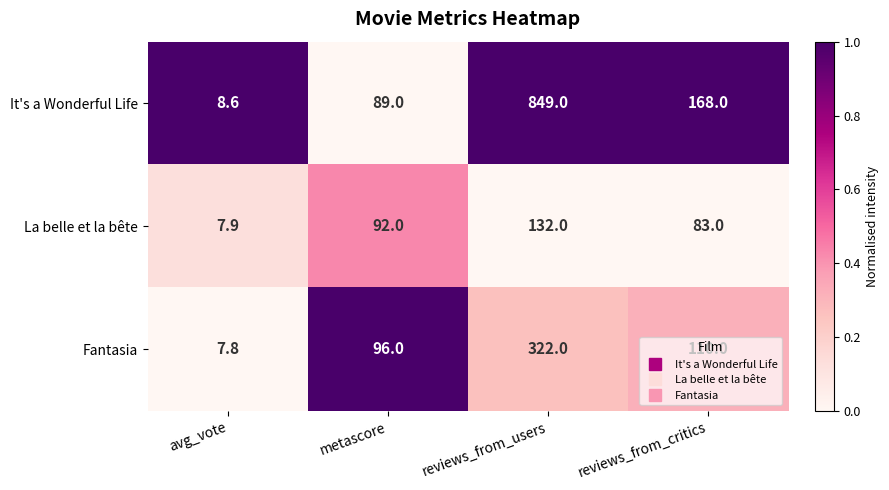

What is the total value across all series at reviews_from_critics?

361.0